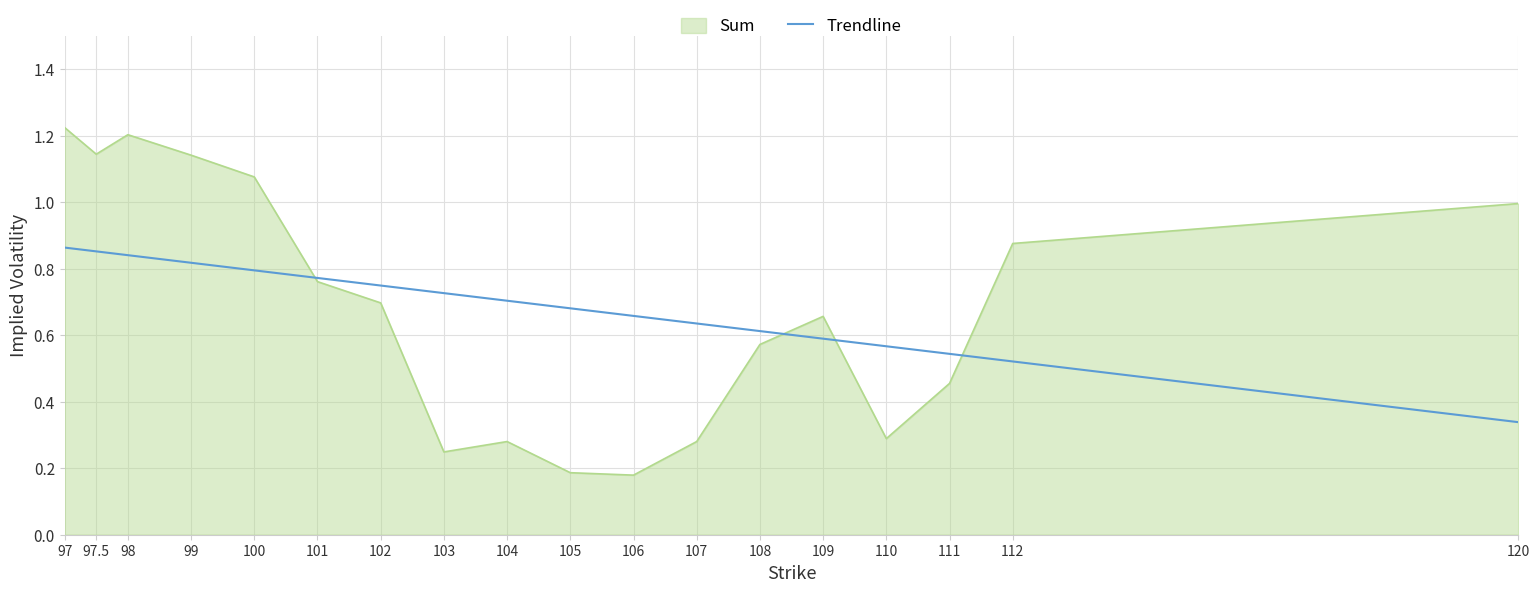

Reading left to right, what are all the values shown in this chart?

1.2	1.1	1.2	1.1	1.1	0.8	0.7	0.2	0.3	0.2	0.2	0.3	0.6	0.7	0.3	0.5	0.9	1.0